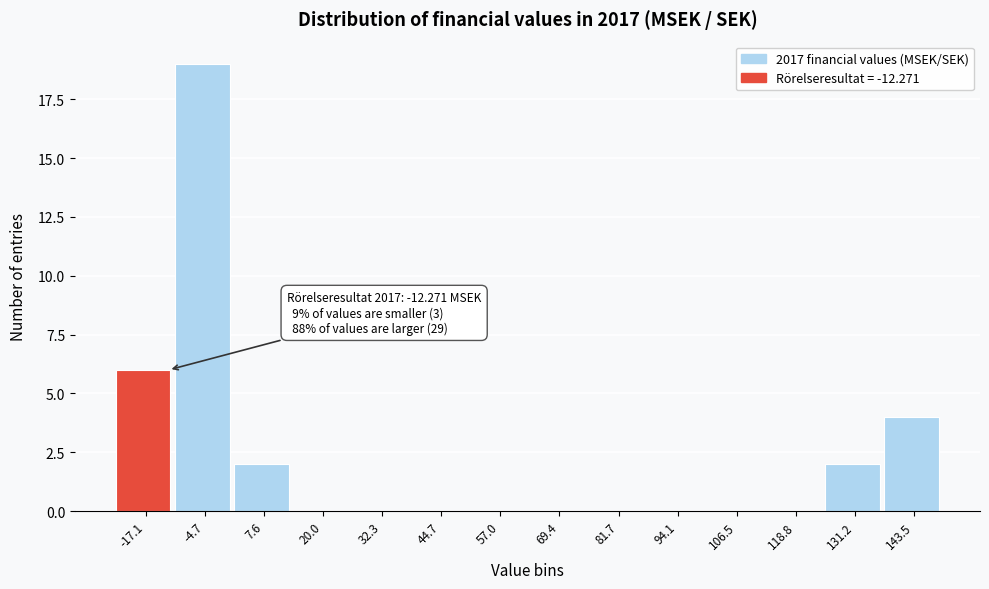

Reading right to left, list all the values displayed in this chart.

143.5=4	131.2=2	118.8=0	106.5=0	94.1=0	81.7=0	69.4=0	57.0=0	44.7=0	32.3=0	20.0=0	7.6=2	-4.7=19	-17.1=6